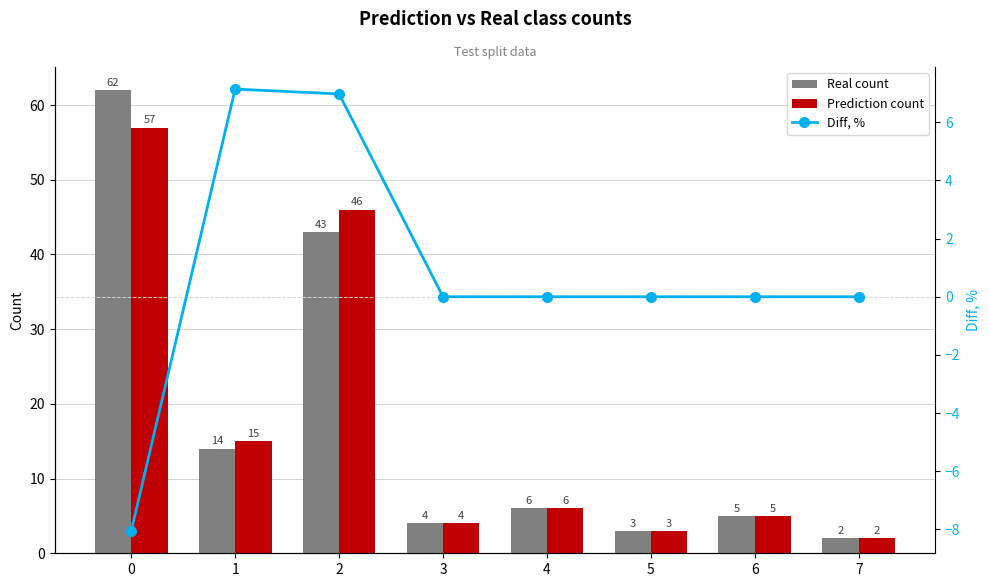

What is the maximum value for Real count?

62